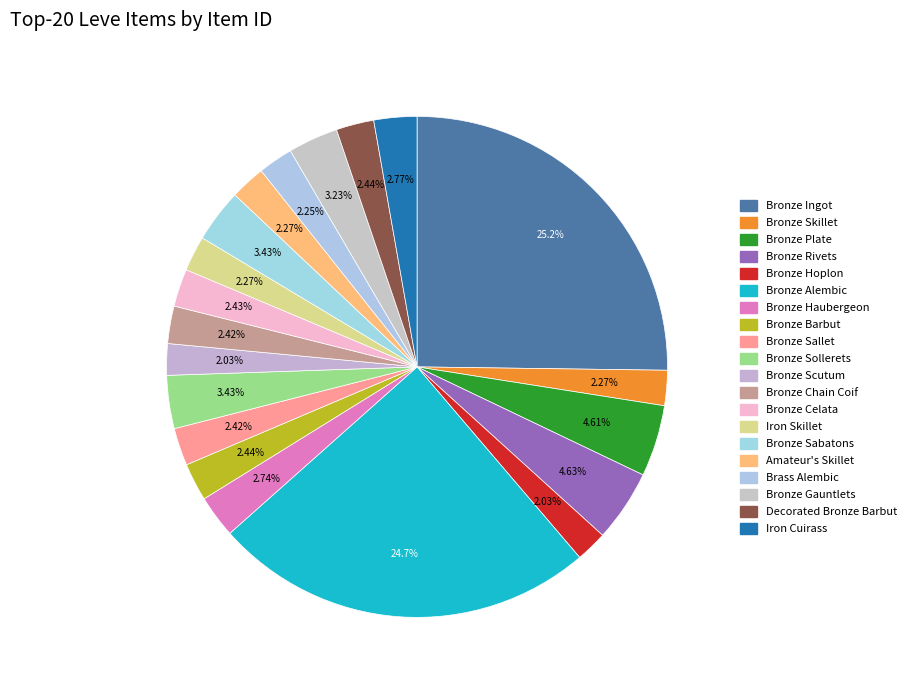

To the nearest percent, what percentage of the pie is Brass Alembic?

2%